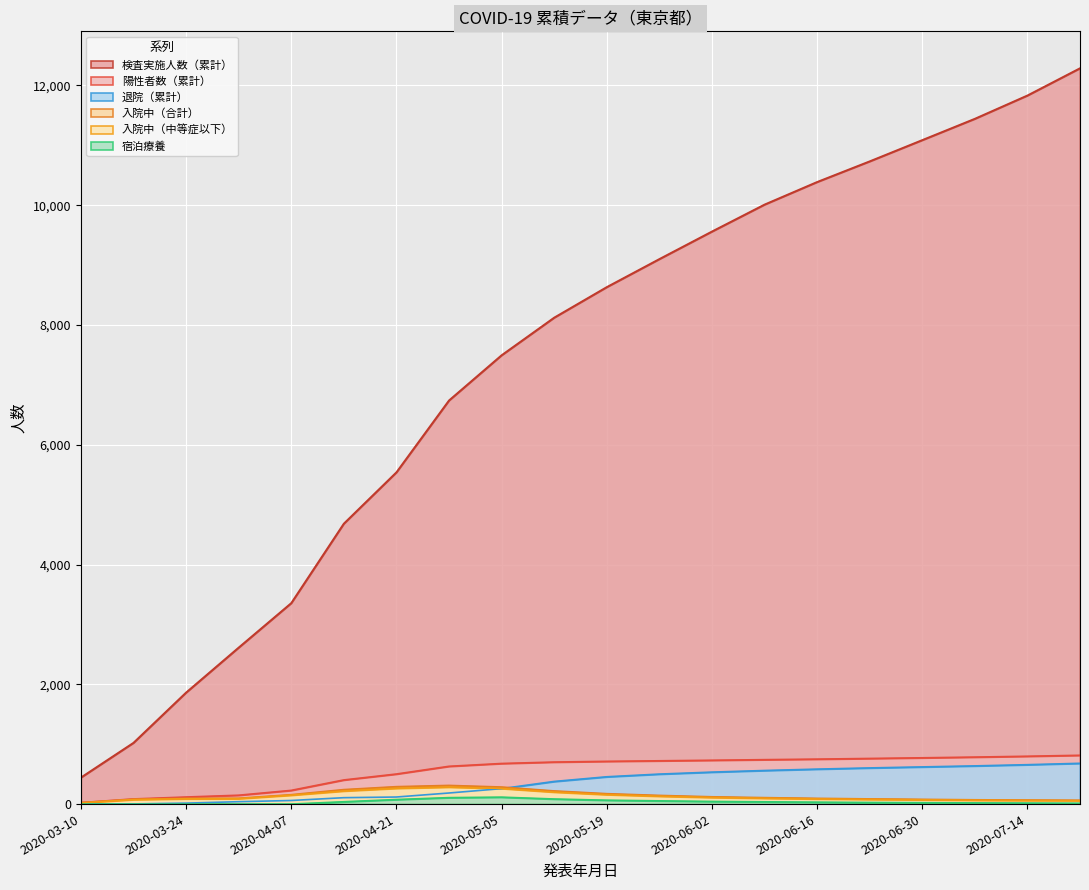

At which category does 入院中（中等症以下） reach its first local peak?

2020-04-28